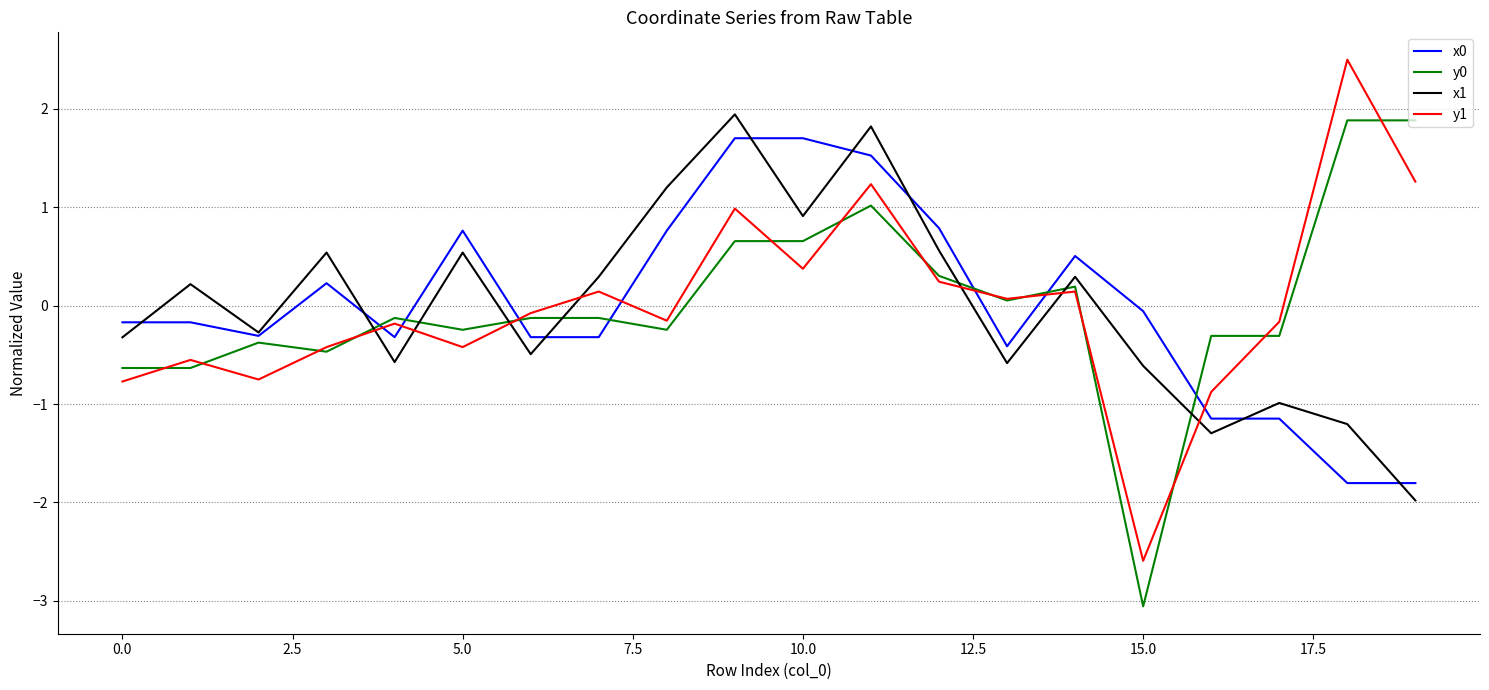

Rank the series by their average value, from lowest to highest.

y1, y0, x1, x0